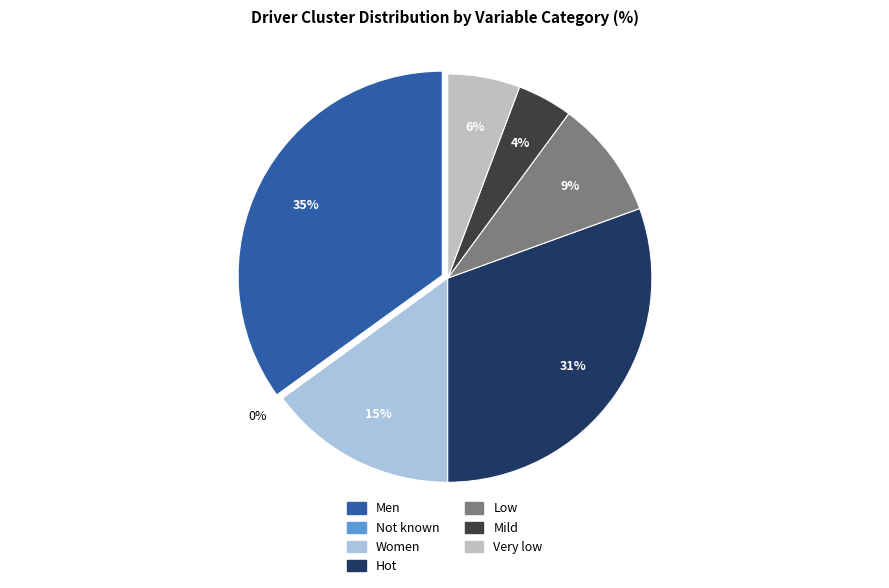

The Women slice represents 2% of the pie. True or false?

False